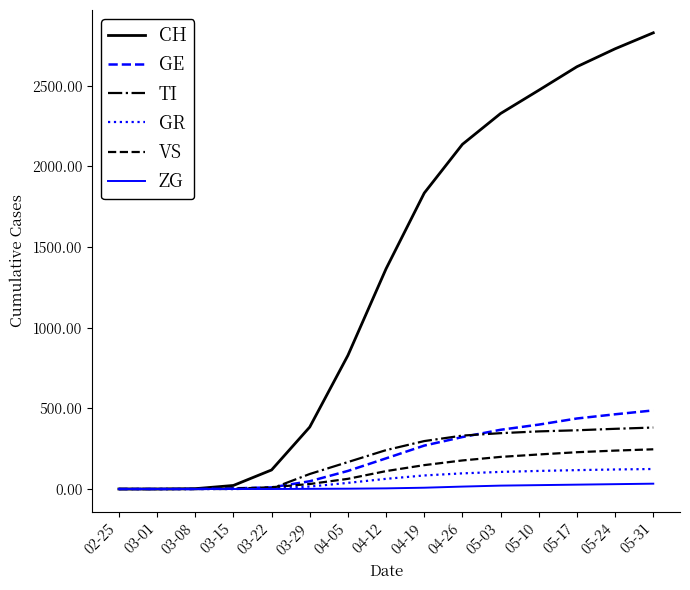

The value of CH at 03-15 is 22. True or false?

True